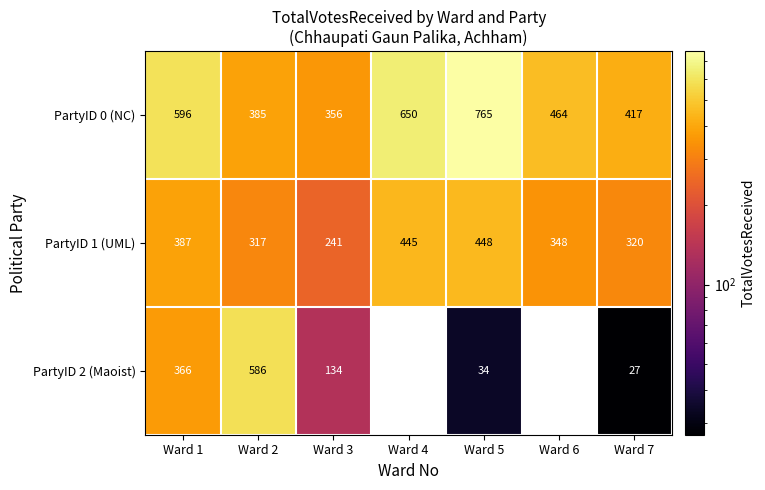

At Ward 3, list the series in order from largest to smallest.

PartyID 0 (NC), PartyID 1 (UML), PartyID 2 (Maoist)